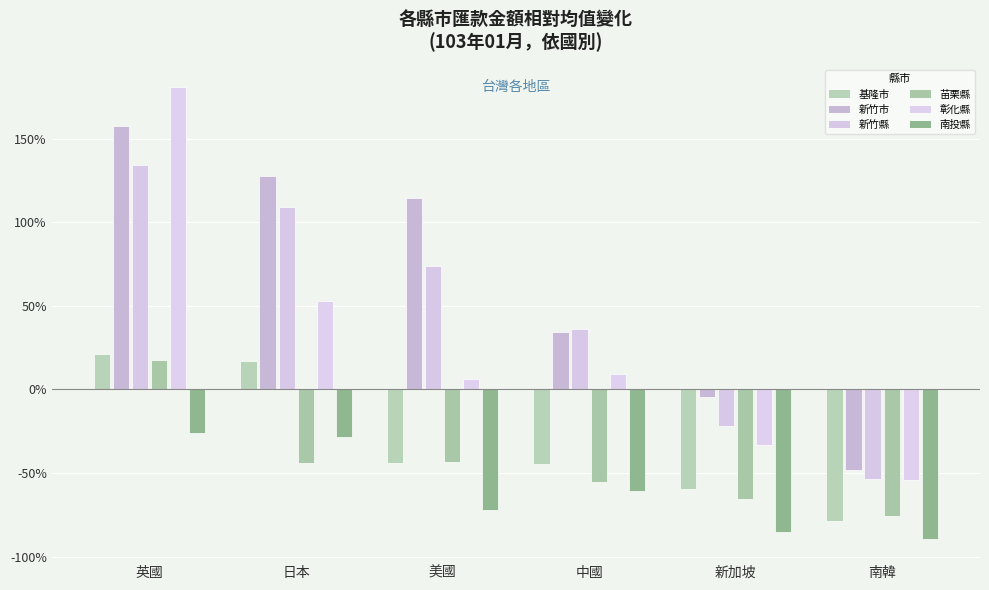

How many series are shown in this chart?

6